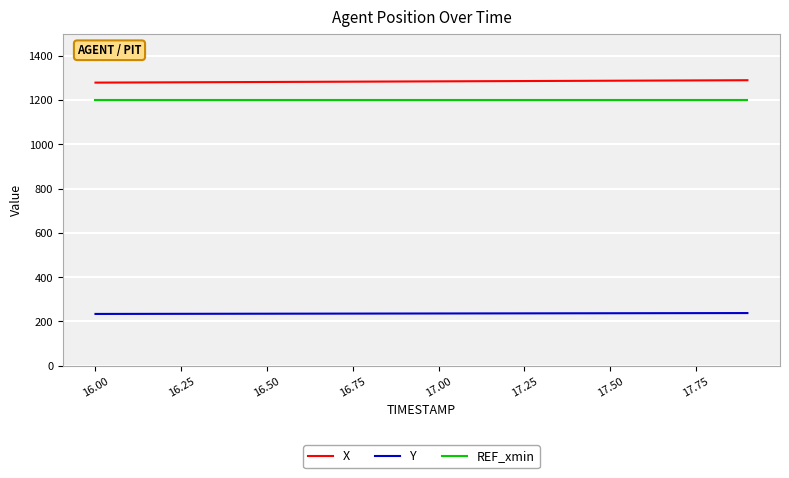

True or false: REF_xmin and X intersect in this chart.

False